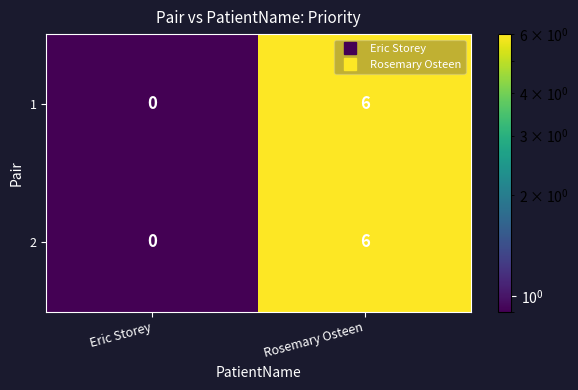

What is the total value across all series at Rosemary Osteen?

12